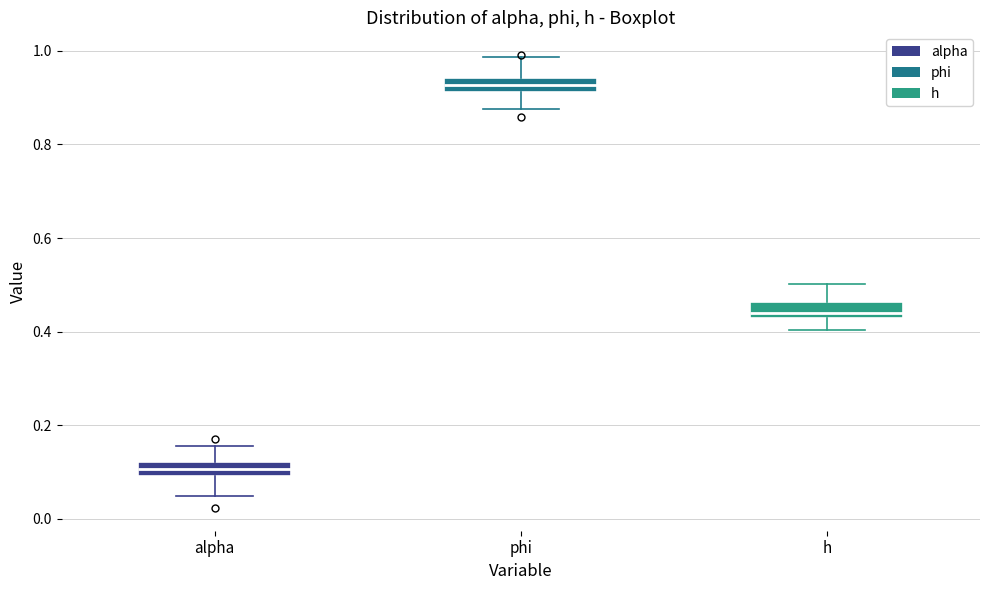

Where is the upper edge of the box for h on the y-axis? The values are not printed on the chart, so give them approximately, as read against the axis.

0.46